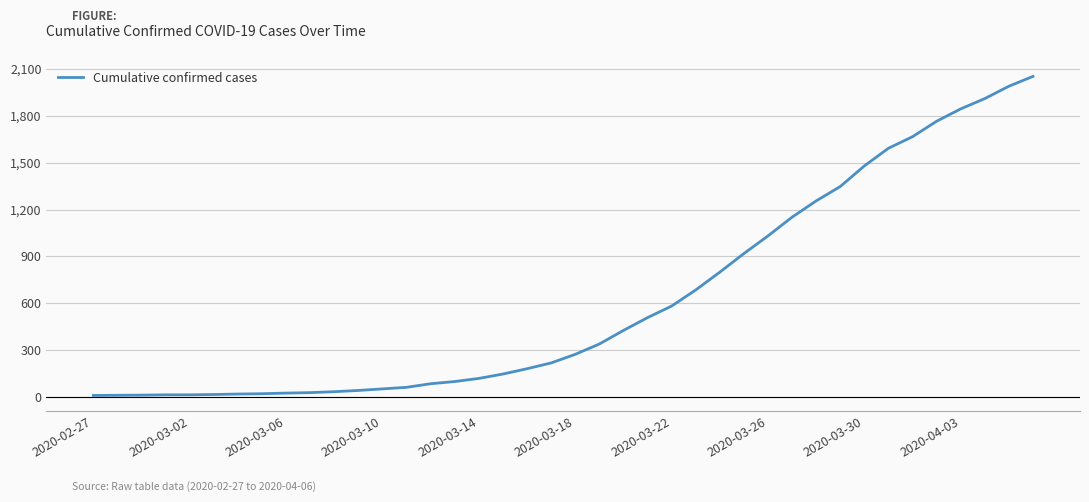

How many categories are shown in the chart?

40